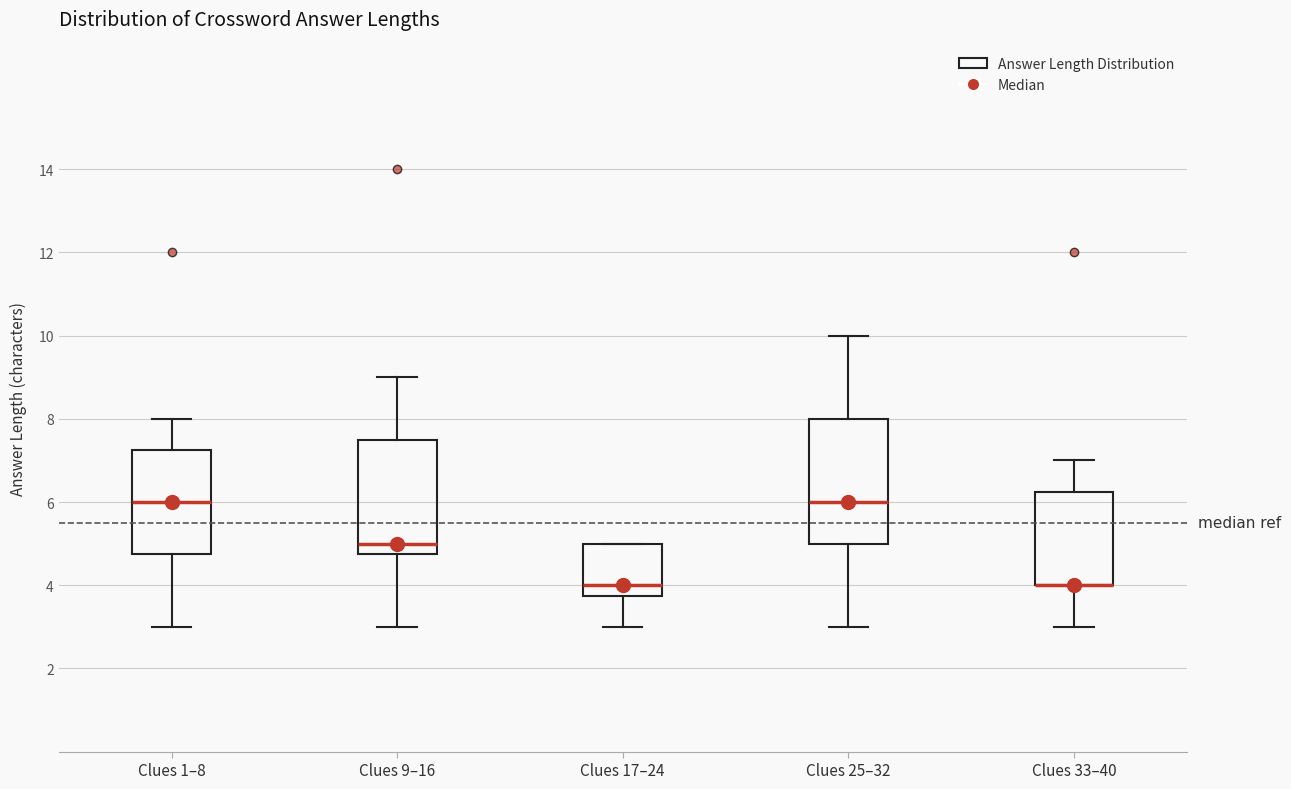

Reading left to right, transcribe this box plot: for each box, give where its median line is, the range the box spans, and where its two whiskers end, as read against the y-axis. The values are not printed on the chart, so give them approximately, as read against the axis.

Clues 1–8: median 6.0, box 4.8 to 7.2, whiskers 3.0 to 8.0
Clues 9–16: median 5.0, box 4.8 to 7.6, whiskers 3.0 to 9.0
Clues 17–24: median 4.0, box 3.8 to 5.0, whiskers 3.0 to 5.0
Clues 25–32: median 6.0, box 5.0 to 8.0, whiskers 3.0 to 10.0
Clues 33–40: median 4.0 (drawn on the box's lower edge), box 4.0 to 6.2, whiskers 3.0 to 7.0